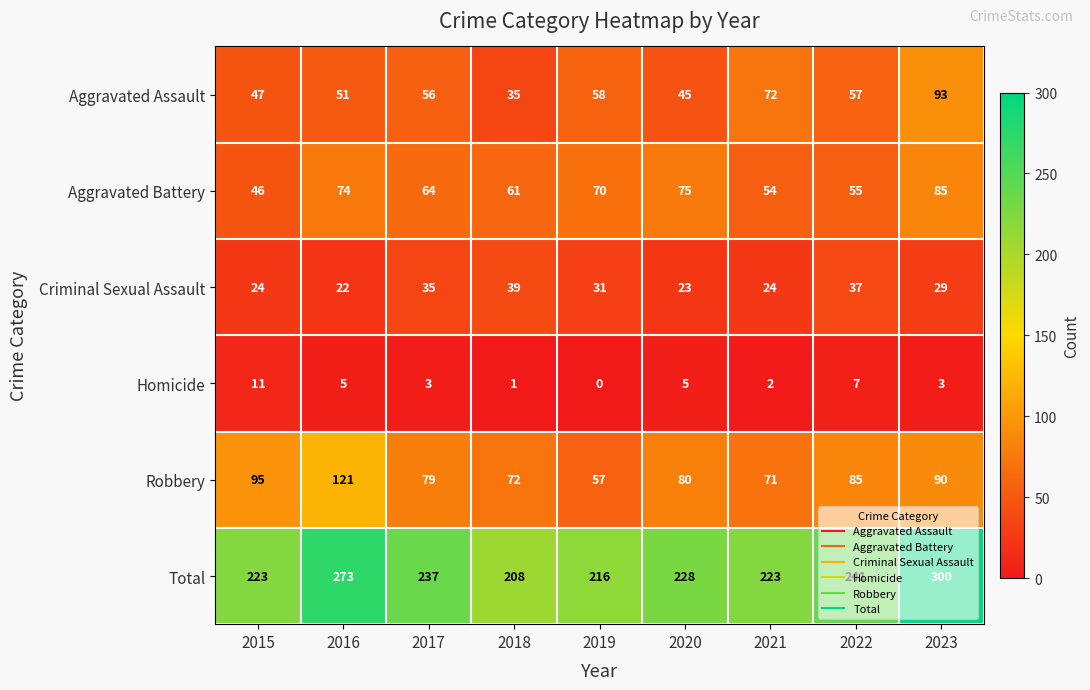

What is the difference between the maximum and second lowest values in the Aggravated Battery series?

31